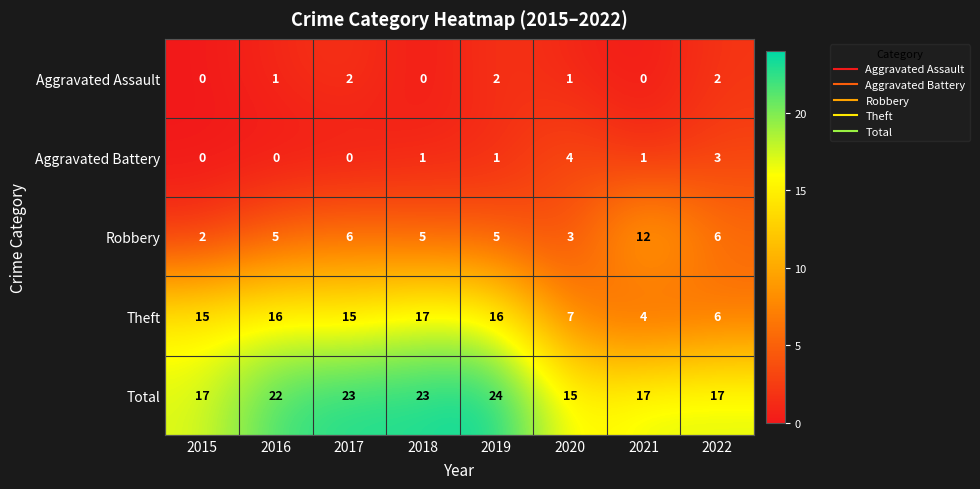

What is the sum of all Total values?

158